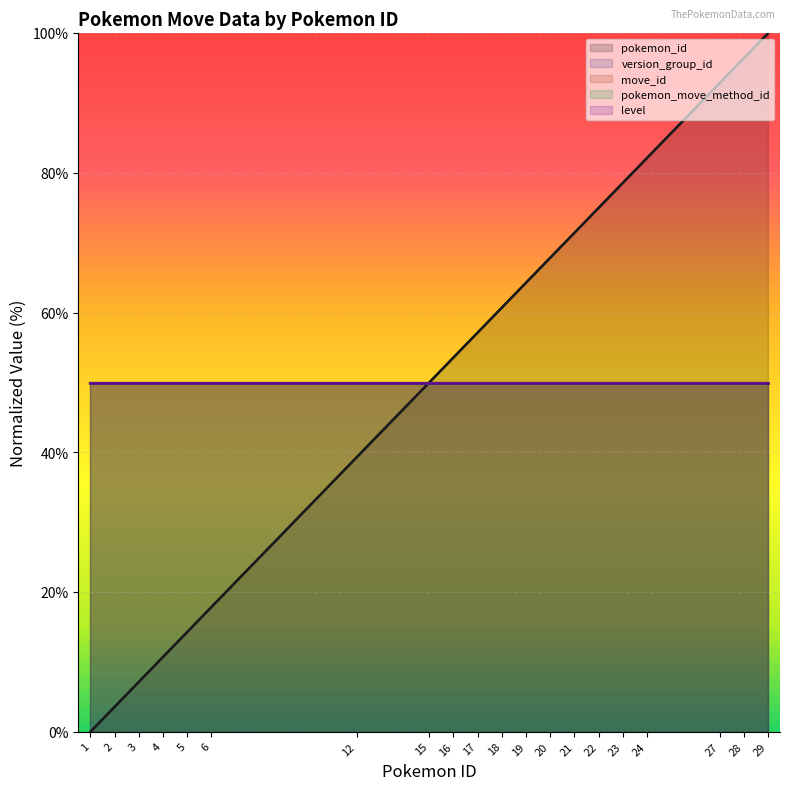

Between 12 and 16, which is larger?

16